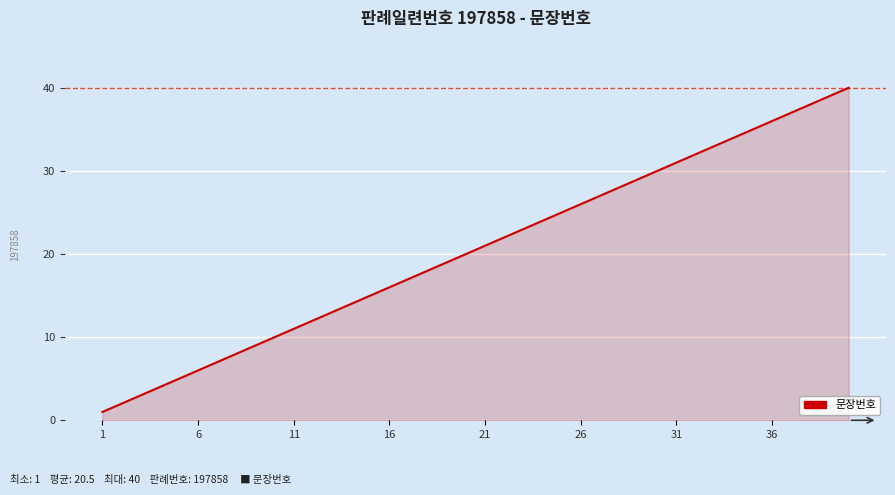

What is the difference between the maximum and minimum values?

39